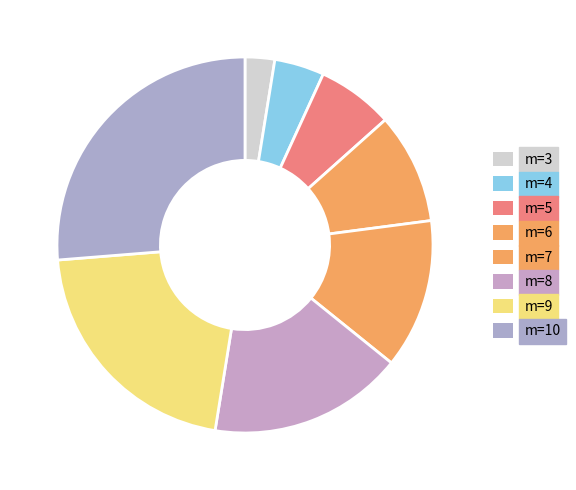

How many slices are in this pie chart?

8